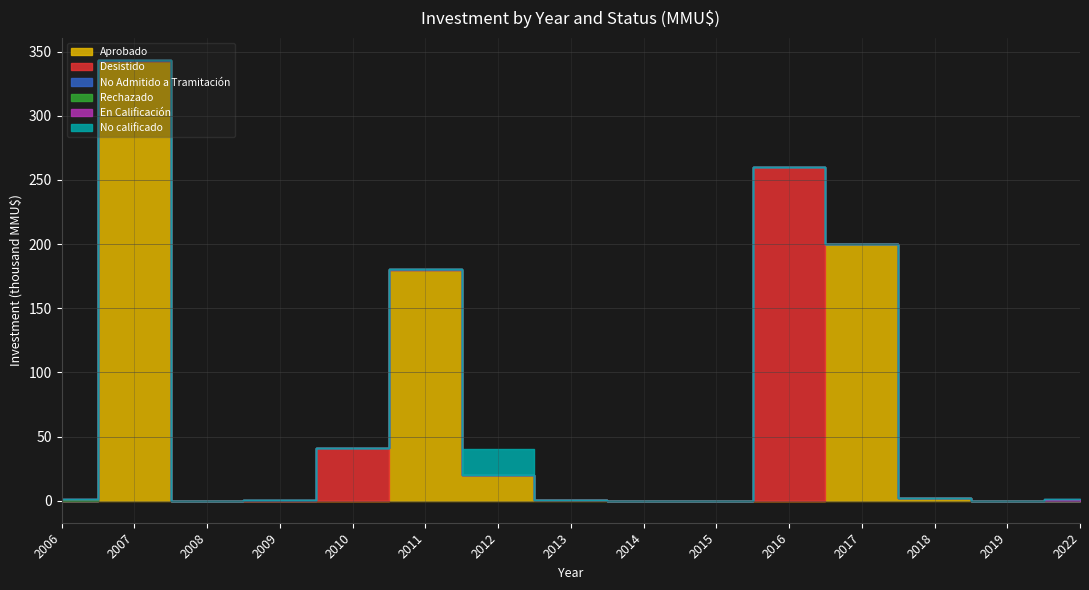

How many values in the Aprobado series are below 3?

7